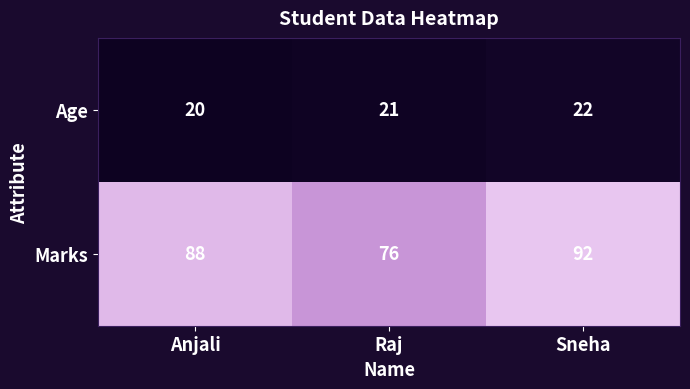

Count the number of data series in this chart.

2